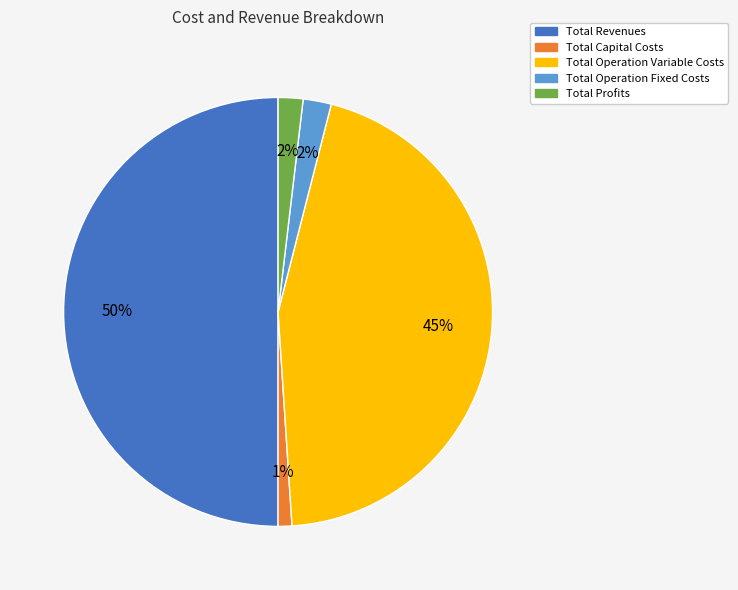

To the nearest percent, what percentage of the pie is Total Revenues?

50%